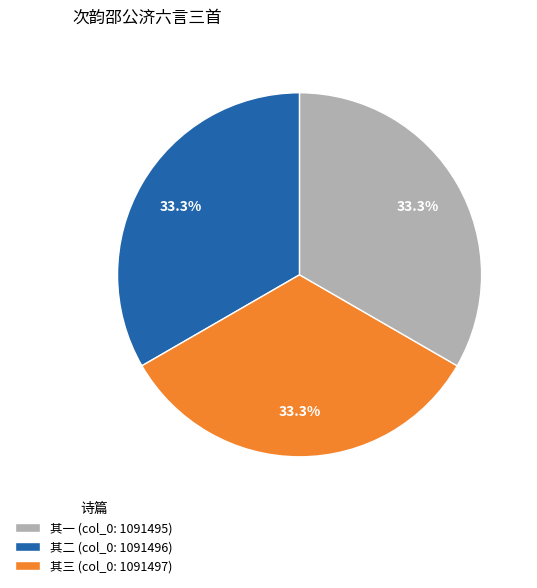

Is there a majority slice in this chart?

No